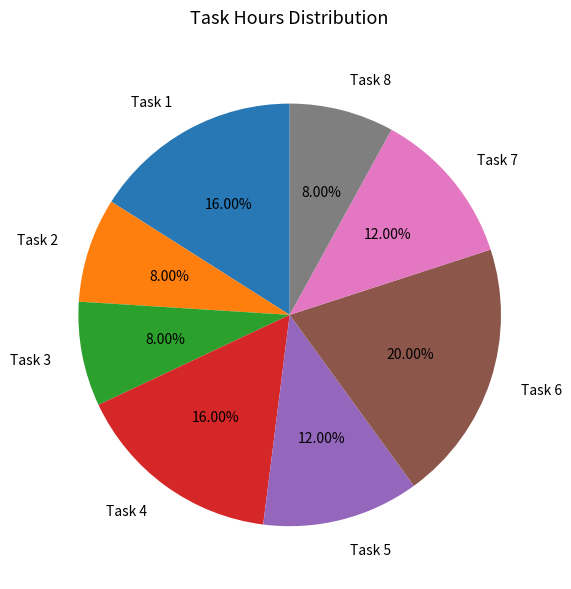

Which slice is the largest?

Task 6